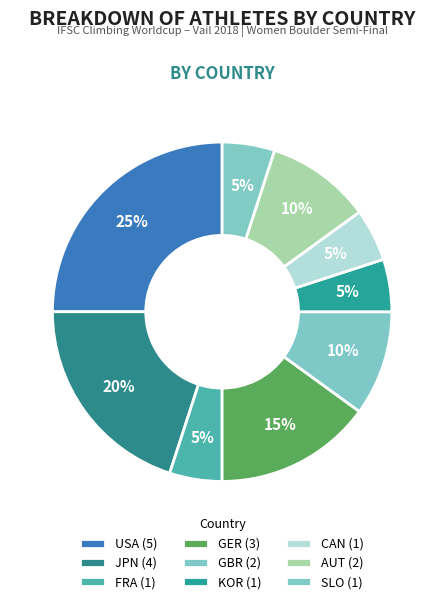

How many slices are in this pie chart?

9